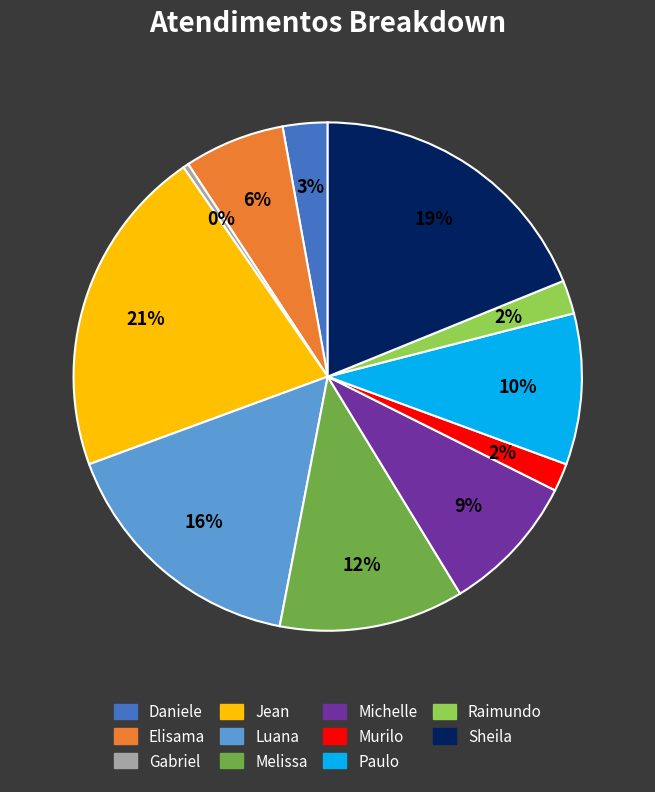

How many slices are in this pie chart?

11